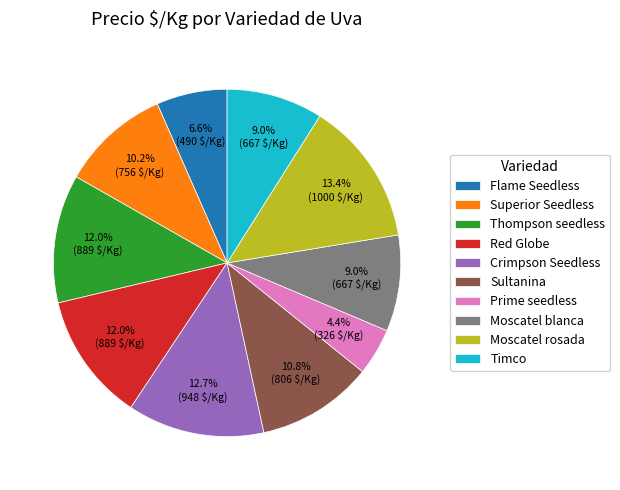

How many slices are in this pie chart?

10